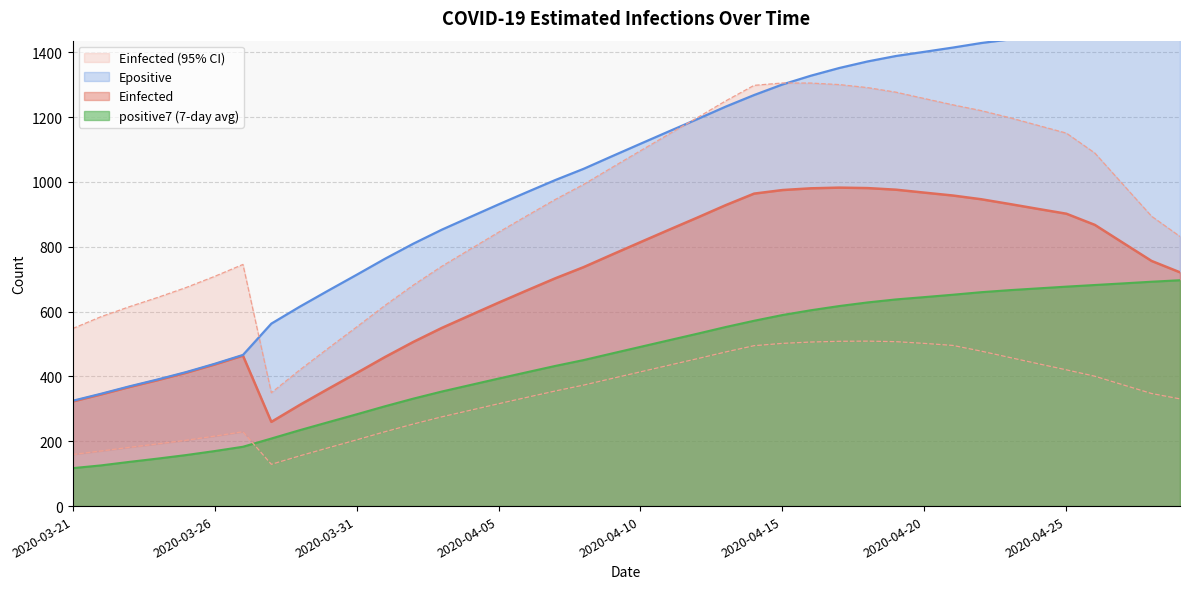

Is the value of Einfected_L at 2020-04-15 greater than the value of positive7 at 2020-03-23?

Yes